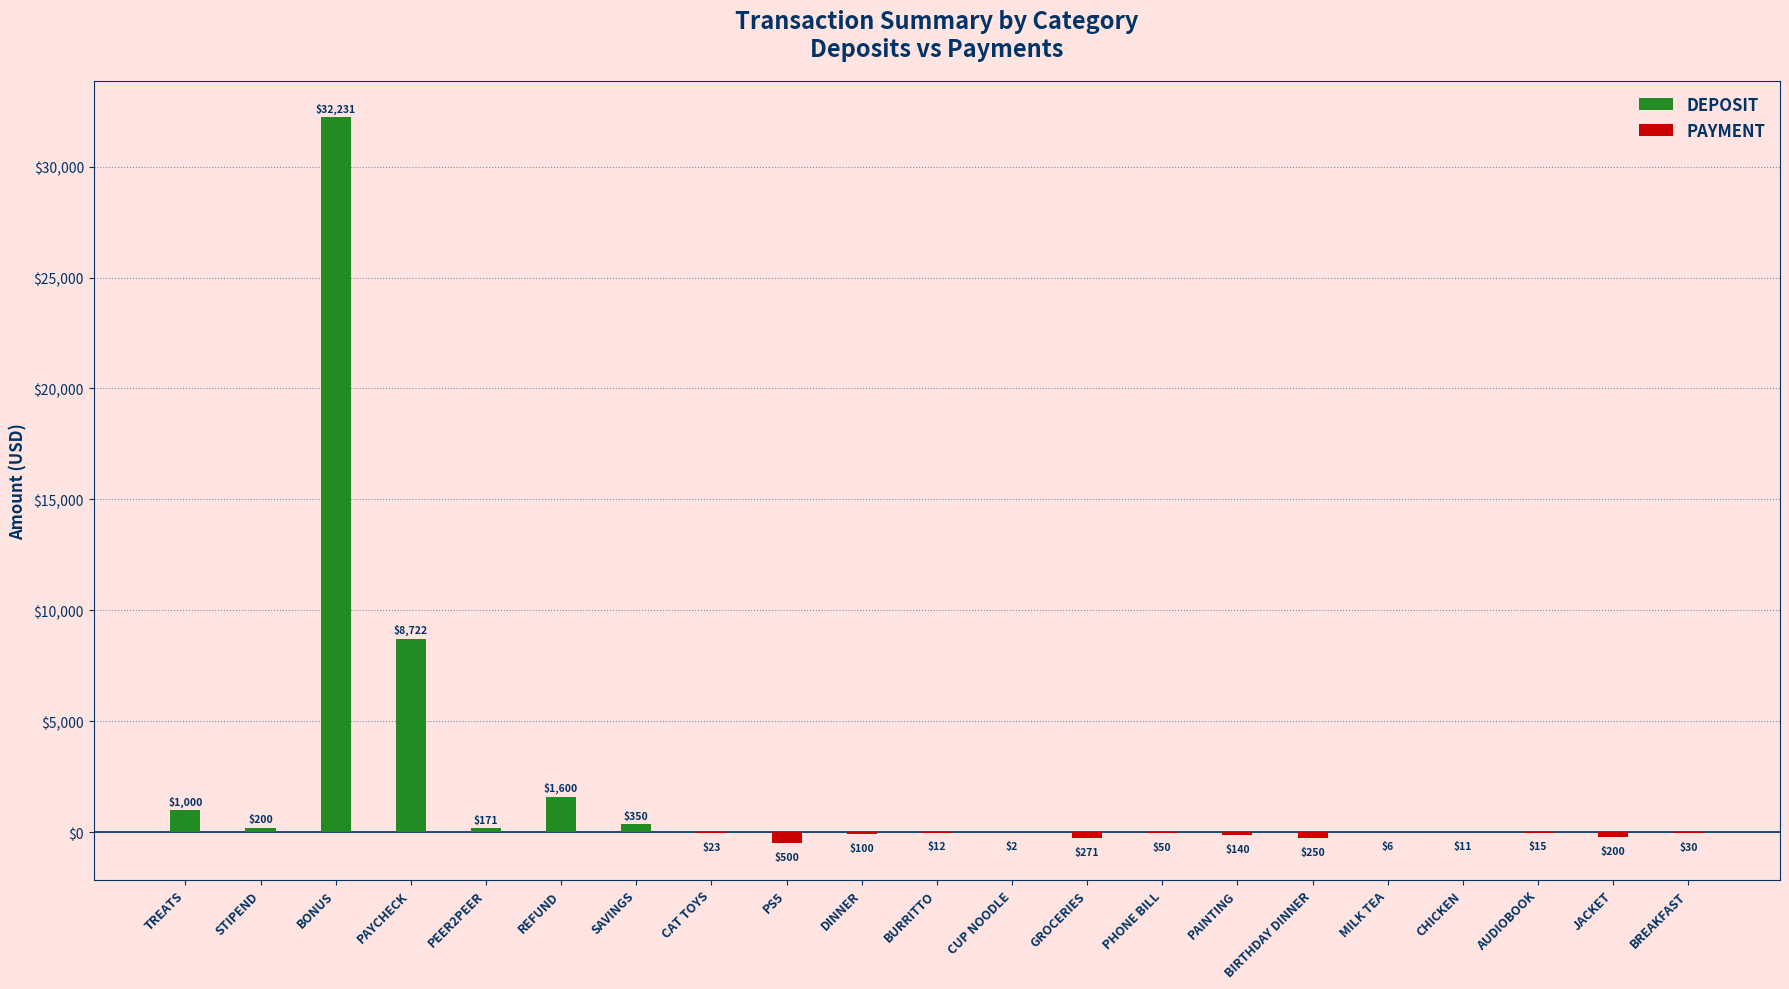

What is the label of the 3rd bar from the right?

AUDIOBOOK